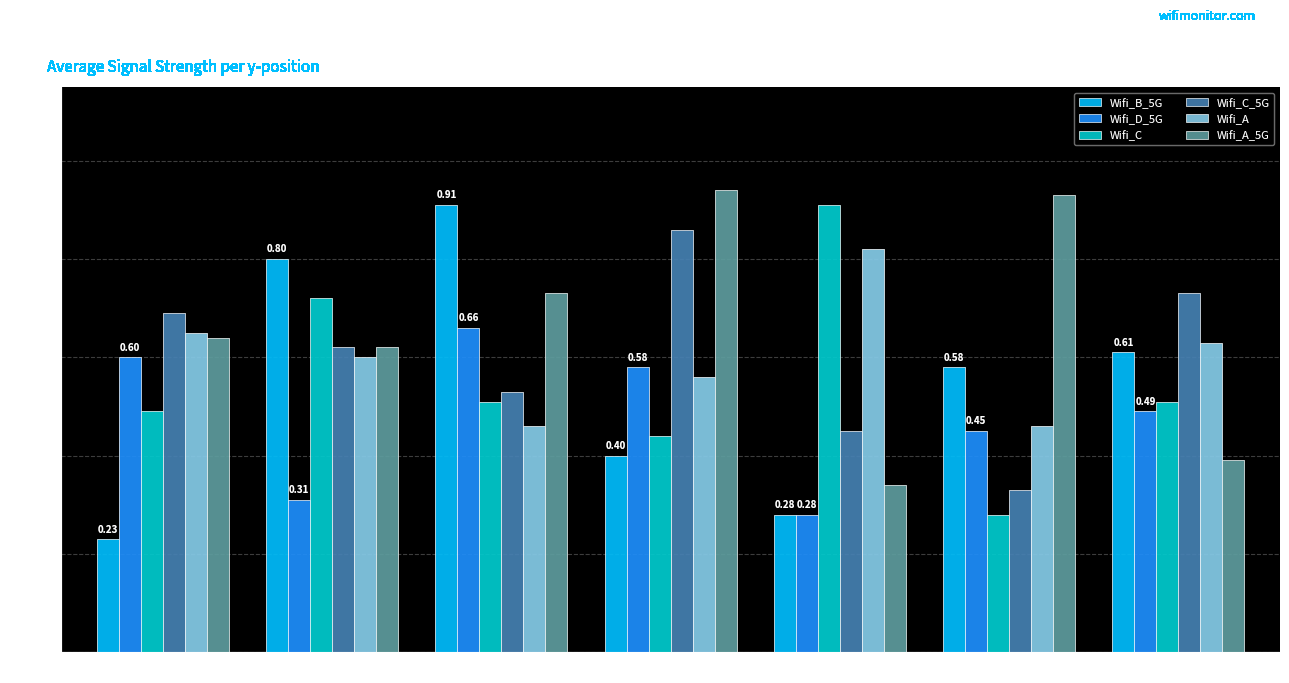

Is the value of Wifi_C_5G at y=6 greater than the value of Wifi_B_5G at y=5?

Yes